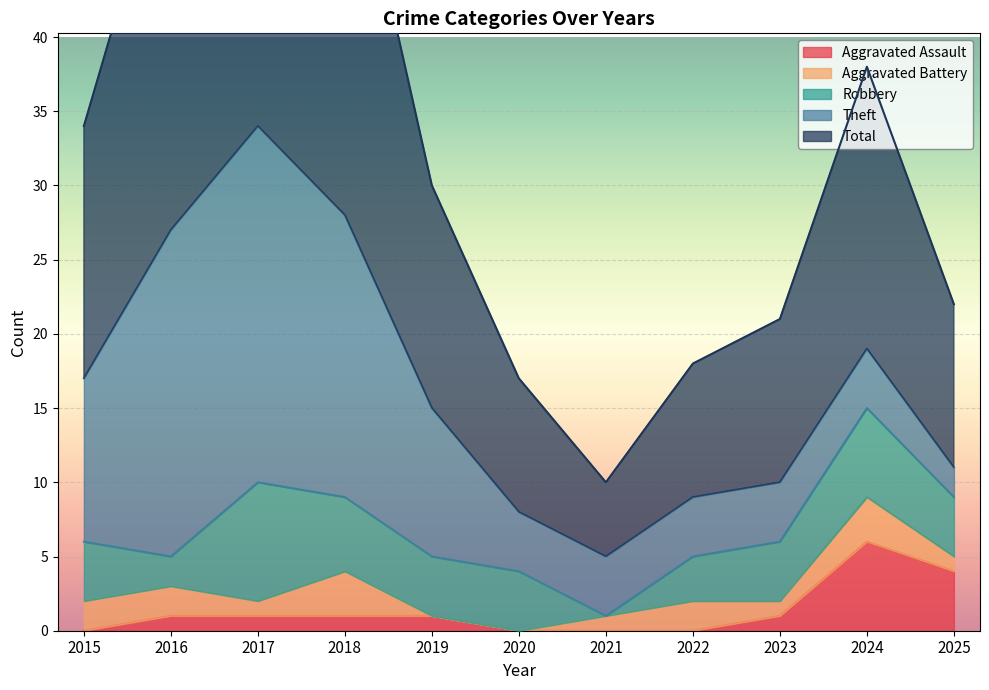

Read the Total value at 2023.

11